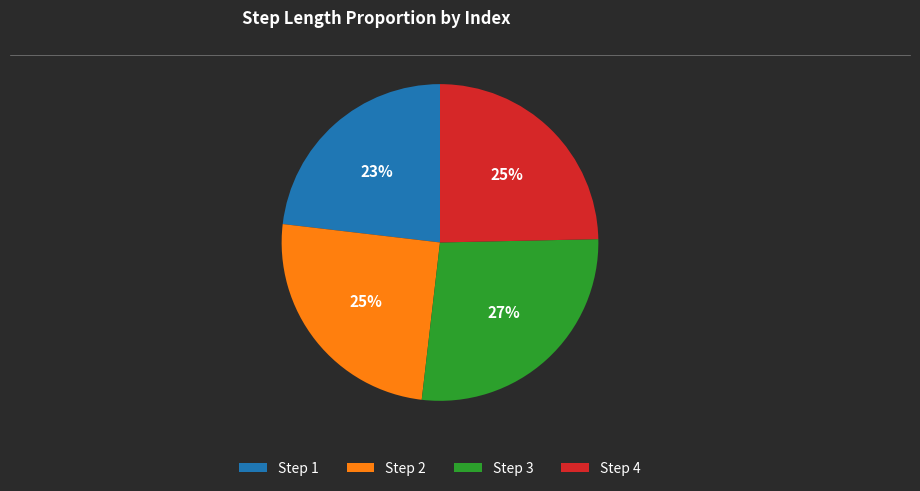

Which has a higher value, Step 3 or Step 1?

Step 3